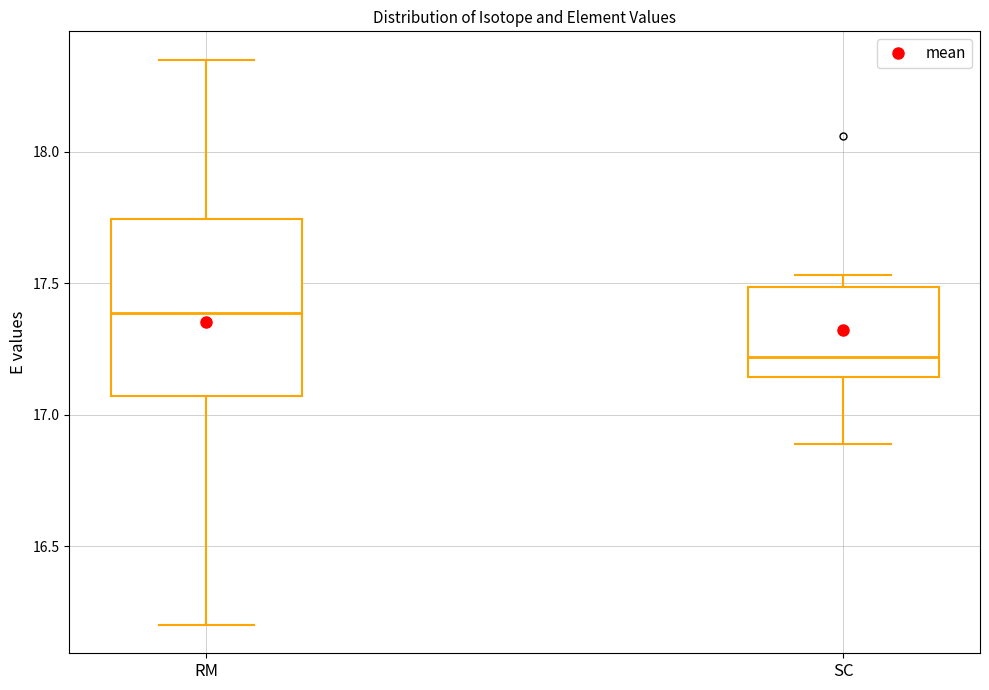

Comparing the boxes themselves (not the whiskers), which one is the tallest?

RM